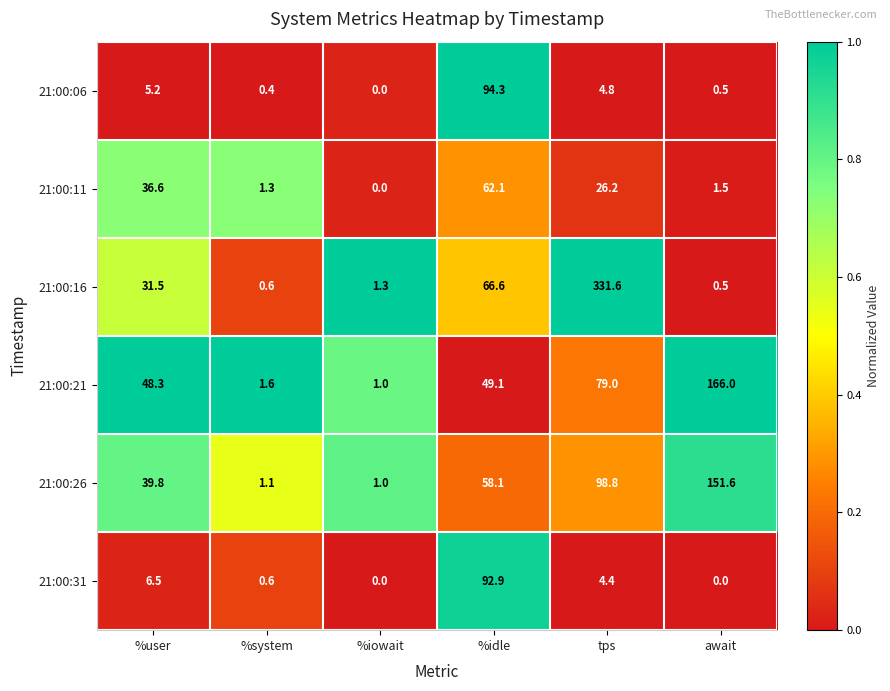

What is the spread (max minus min) of values at %iowait?

1.3